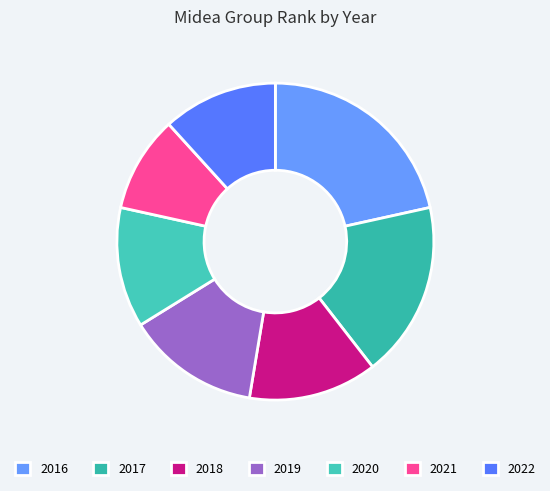

What is the change in value from 2016 to 2018?

-157